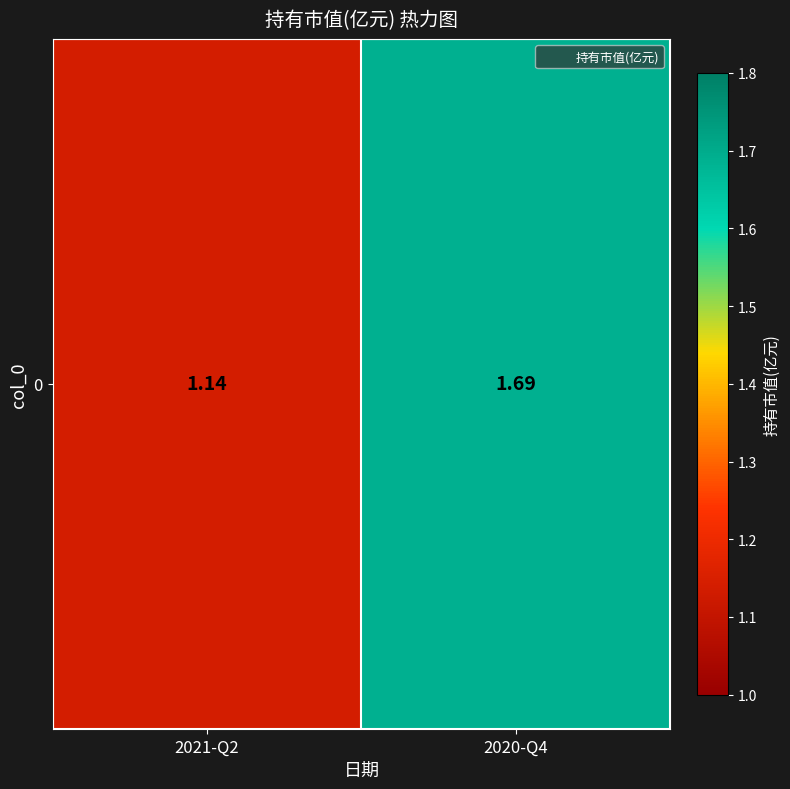

What is the change in value from 2021-Q2 to 2020-Q4?

+0.6